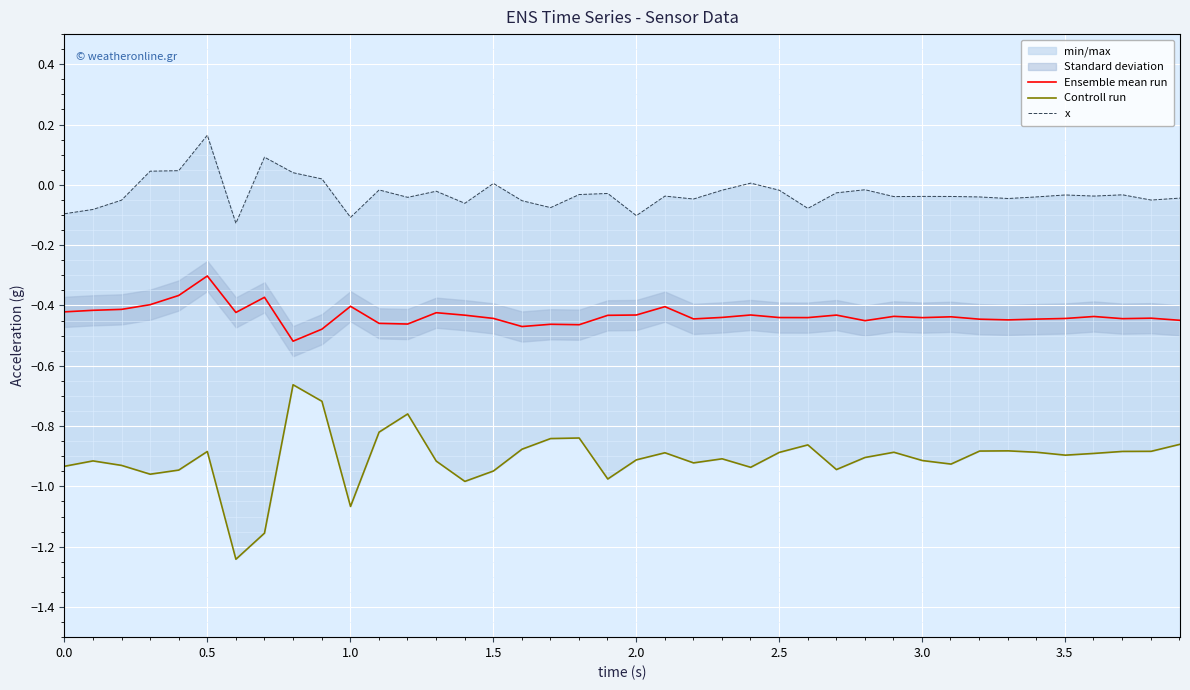

How many interior local peaks does the Controll run series have?

10